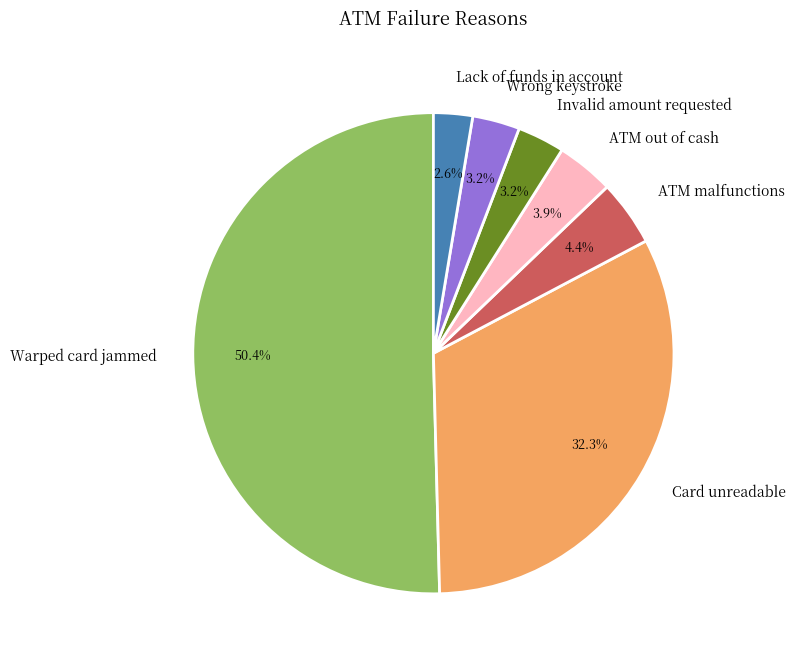

What is the ratio of the value at ATM out of cash to the value at Invalid amount requested?

1.2